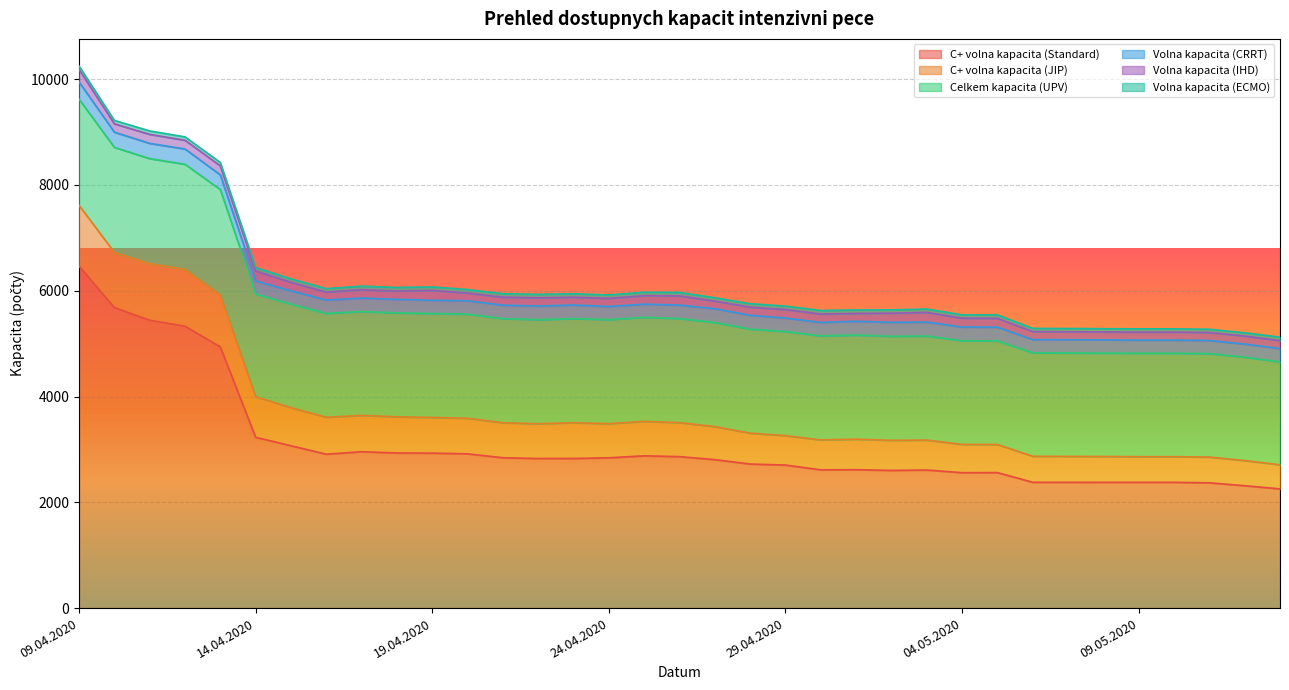

What are all the series names shown in the legend?

C+ volna kapacita (Standard), C+ volna kapacita (JIP), Celkem kapacita (UPV), Volna kapacita (CRRT), Volna kapacita (IHD), Volna kapacita (ECMO)